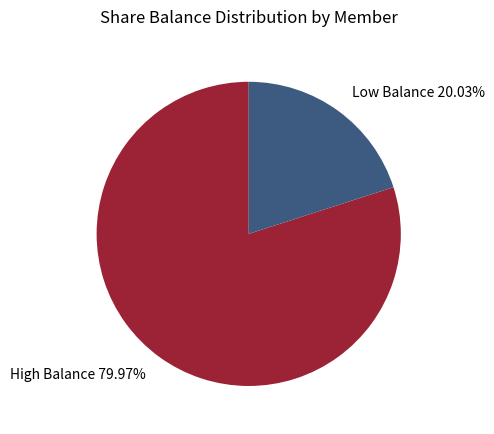

To the nearest percent, what is the average slice percentage?

50%